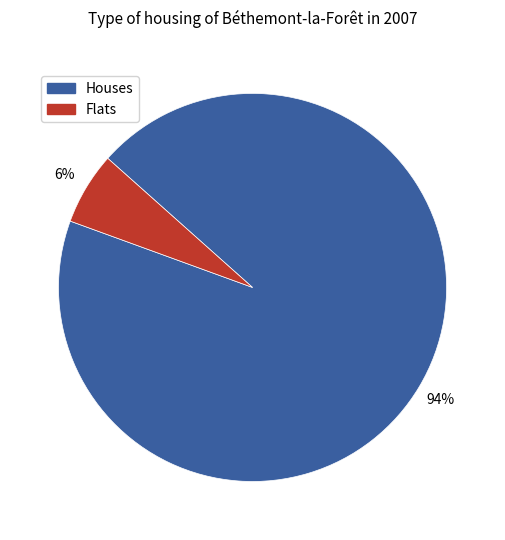

Which slice represents more than half of the pie?

Houses